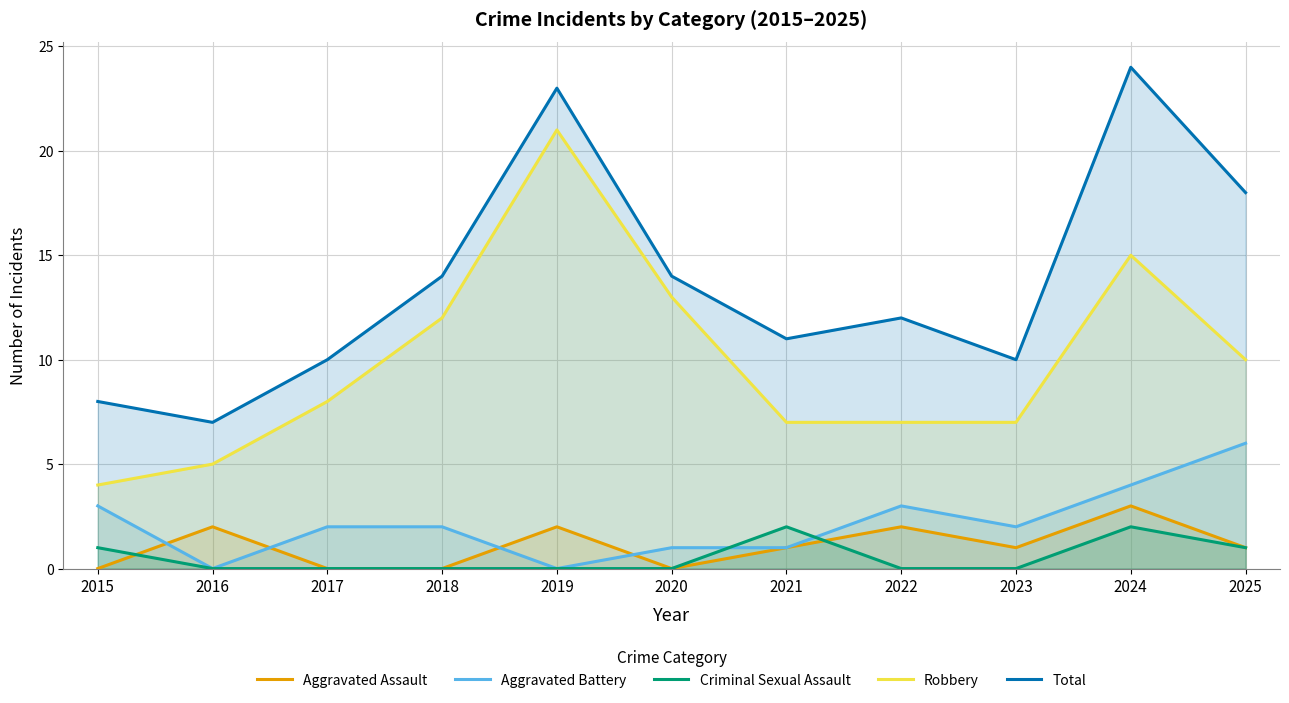

How many distinct data groups are displayed?

5